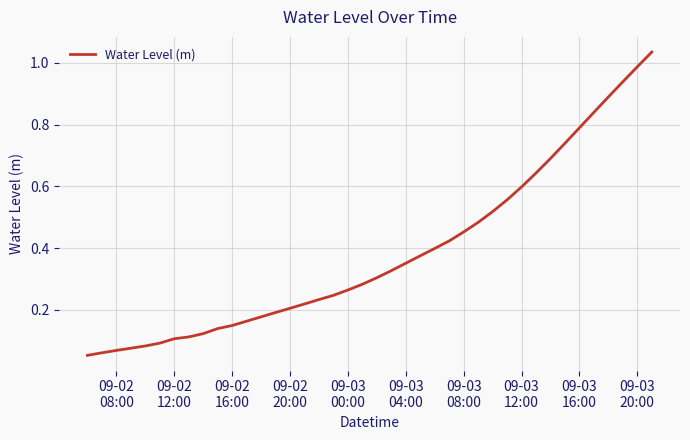

How many lines are shown in the chart?

1